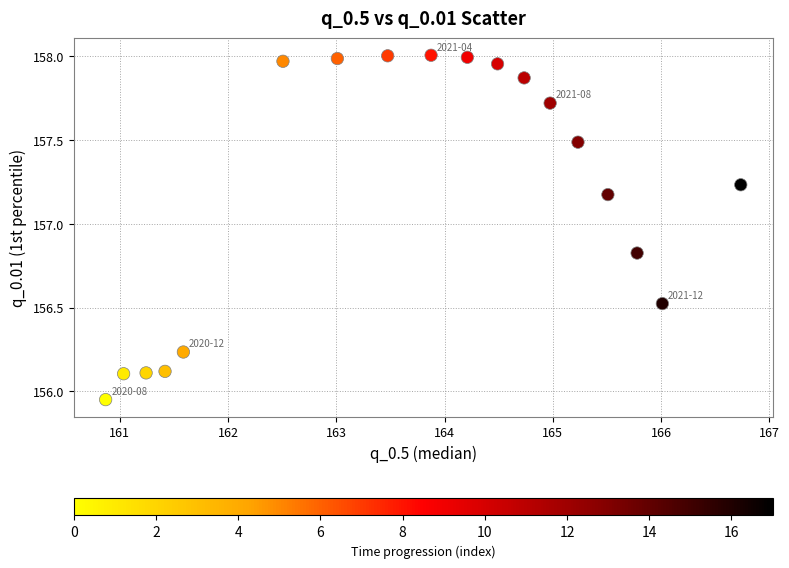

What is the range of X values (max minus min)?

5.9